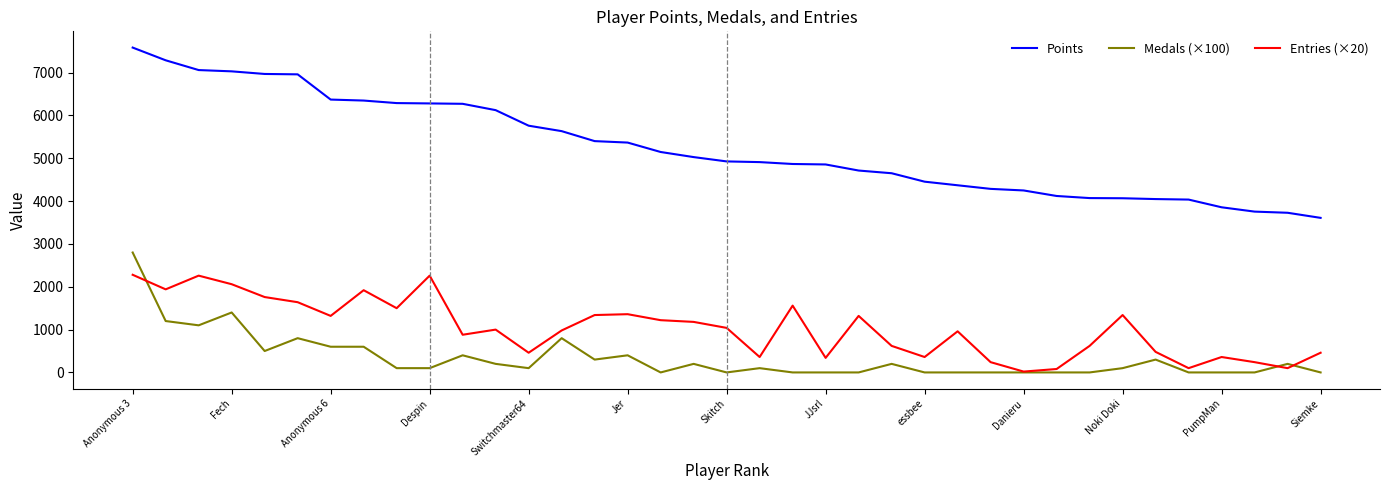

How many lines are shown in the chart?

3